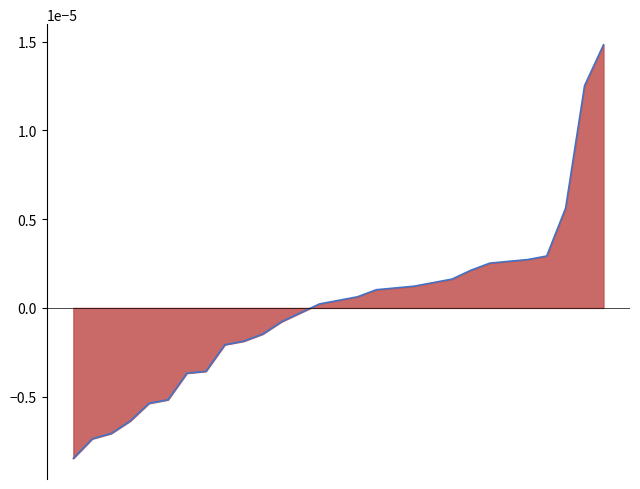

Rank the categories by value from lowest to highest.

0, 1, 2, 3, 4, 5, 6, 7, 8, 9, 10, 11, 12, 13, 14, 15, 16, 17, 18, 19, 20, 21, 22, 23, 24, 25, 26, 27, 28